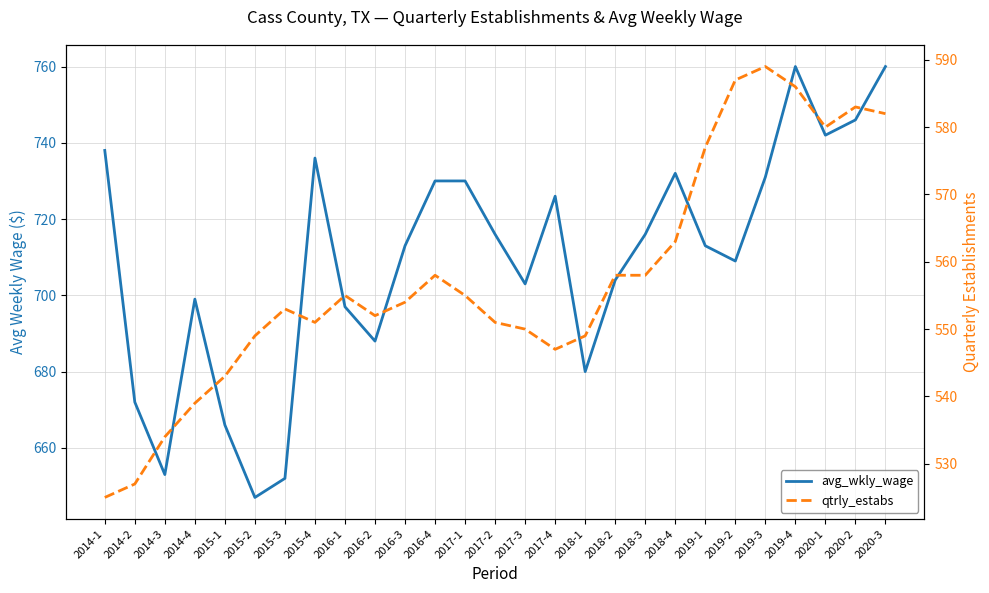

What is the minimum value for qtrly_estabs?

525